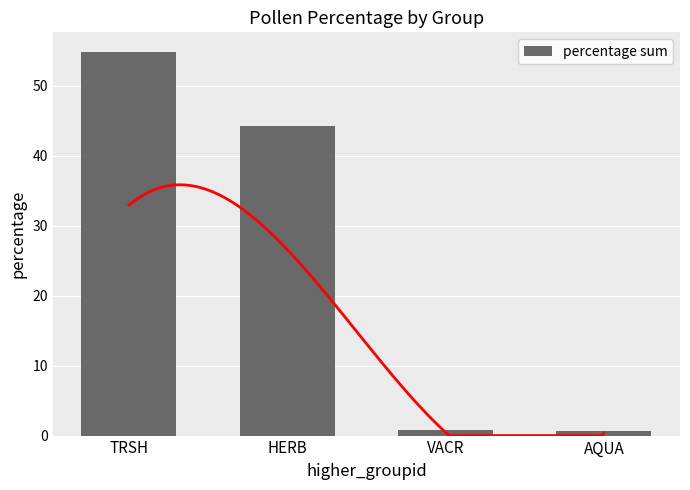

What is the approximate value at HERB?

44.3